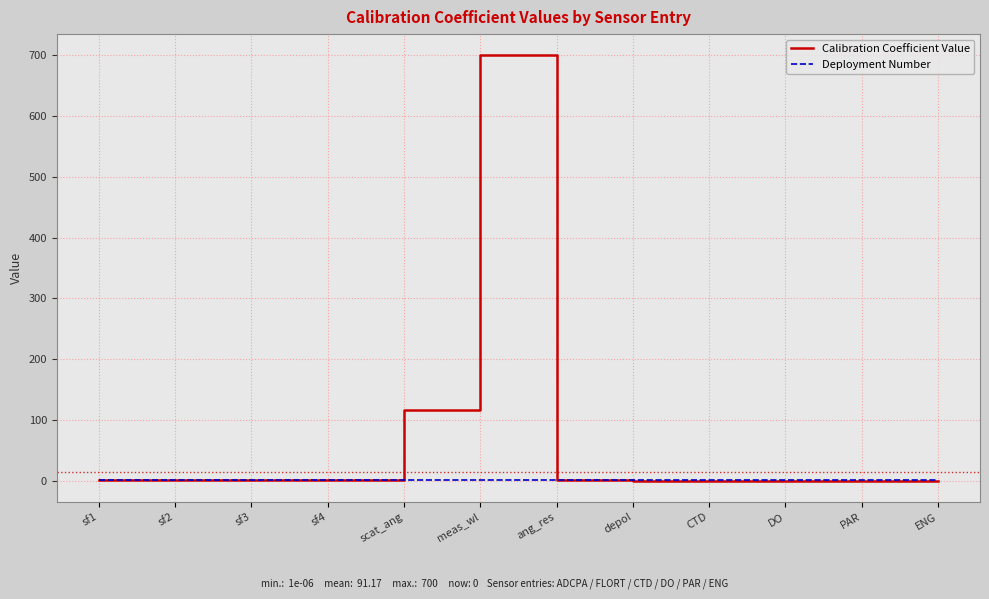

Which series has the largest range (max minus min)?

Calibration Coefficient Value